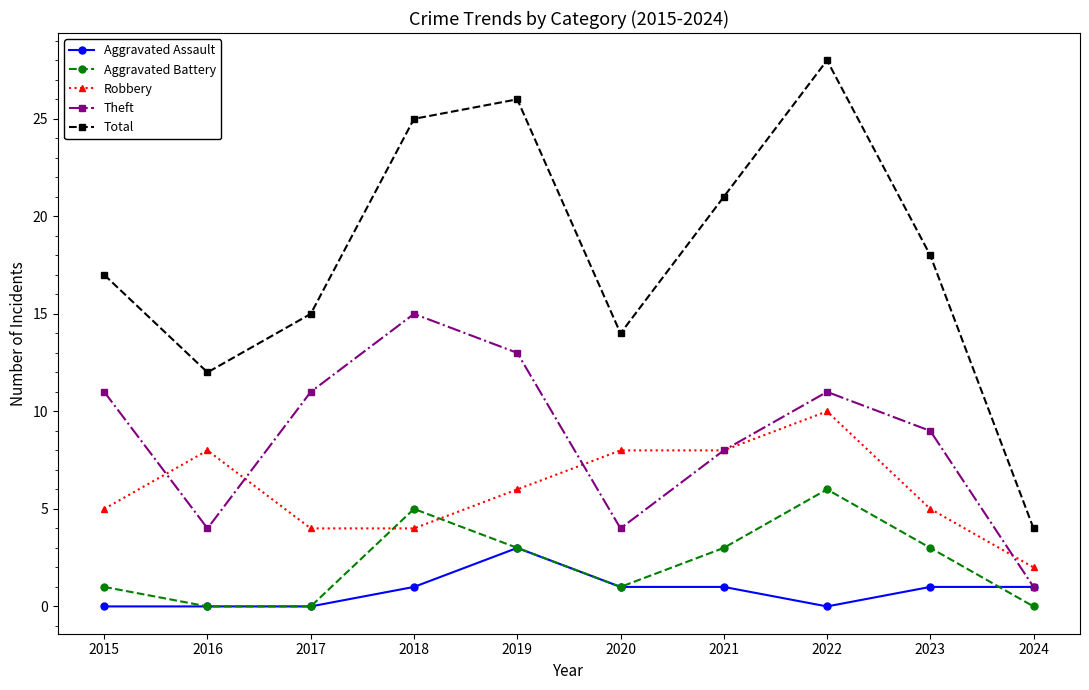

True or false: Theft and Total intersect in this chart.

False